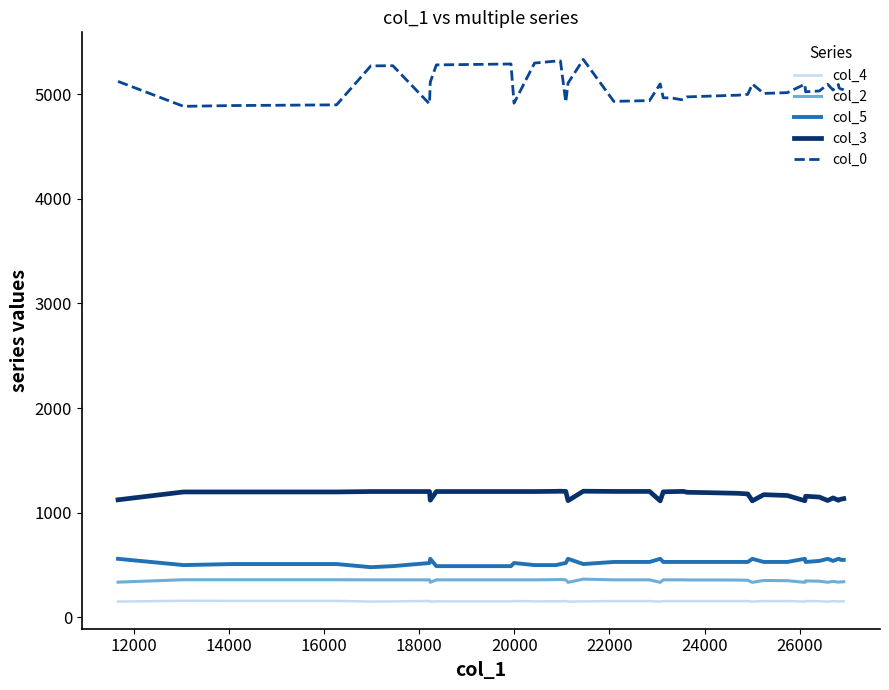

What is the smallest value displayed?

151.0